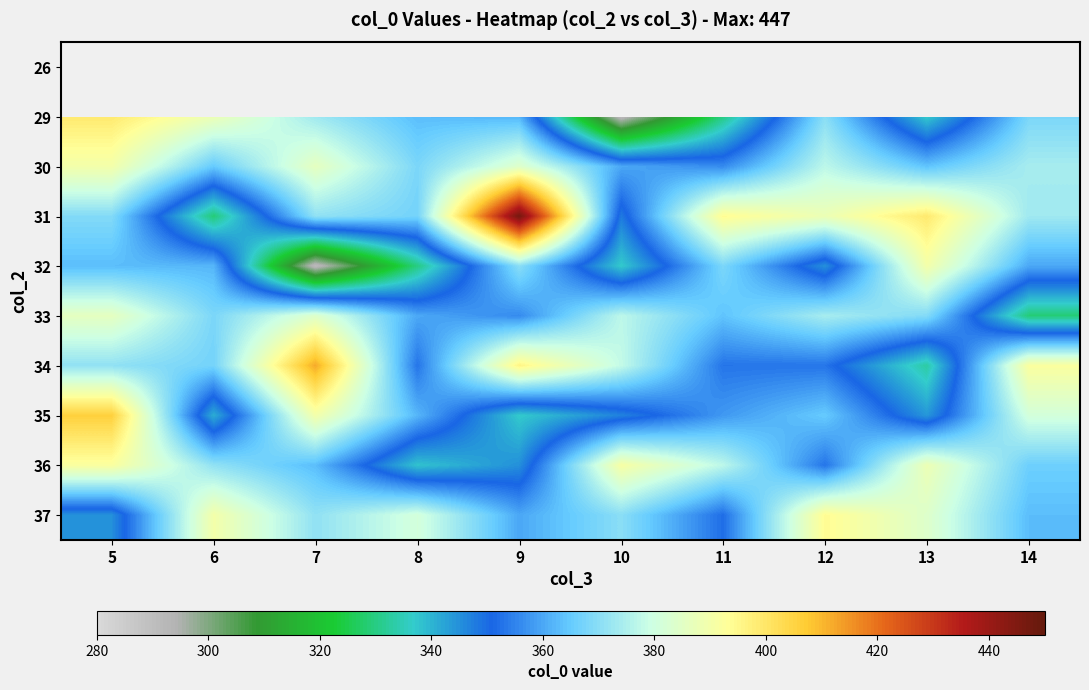

The value of 31 at 8 is 224.4. True or false?

False